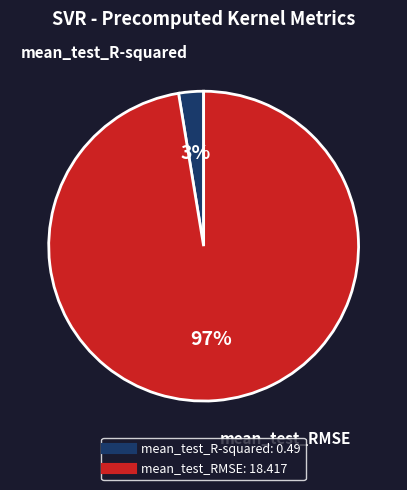

Which slice is the largest?

mean_test_RMSE